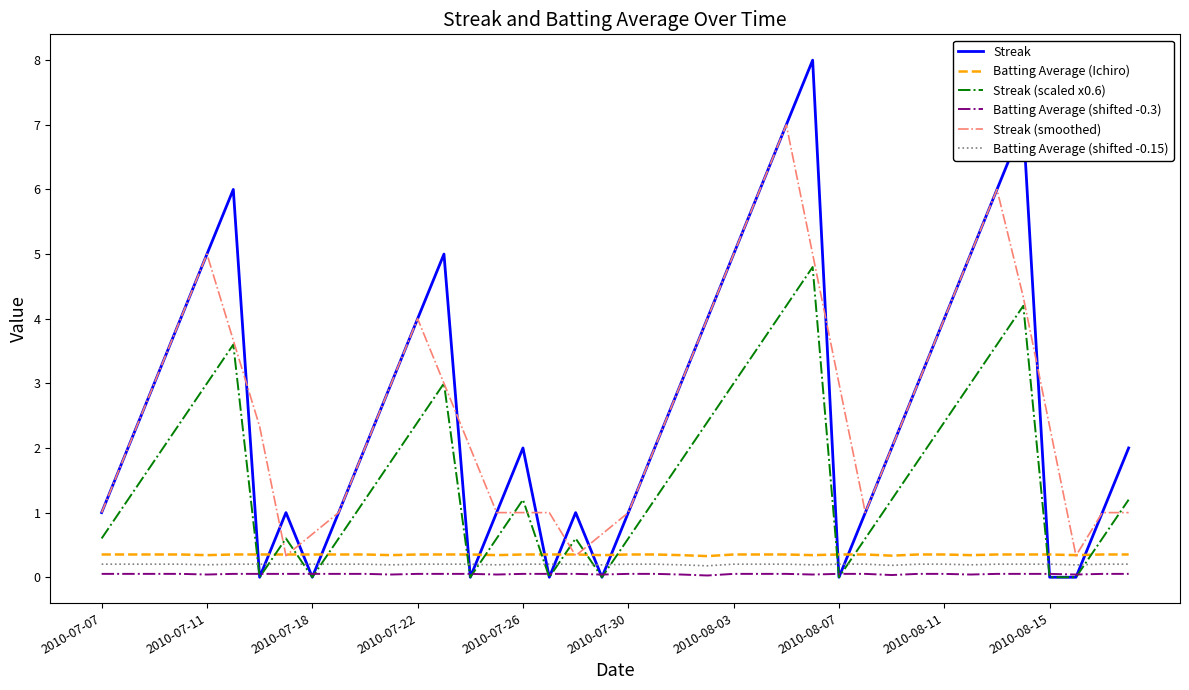

What is the greatest value displayed?

8.0